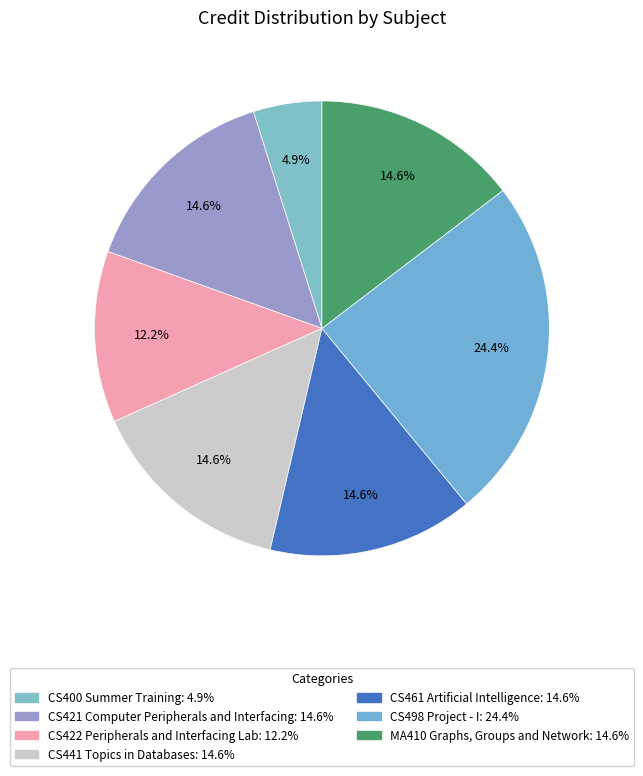

Rank the categories by value from highest to lowest.

CS498 Project - I, CS421 Computer Peripherals and Interfacing, CS441 Topics in Databases, CS461 Artificial Intelligence, MA410 Graphs, Groups and Network, CS422 Peripherals and Interfacing Lab, CS400 Summer Training